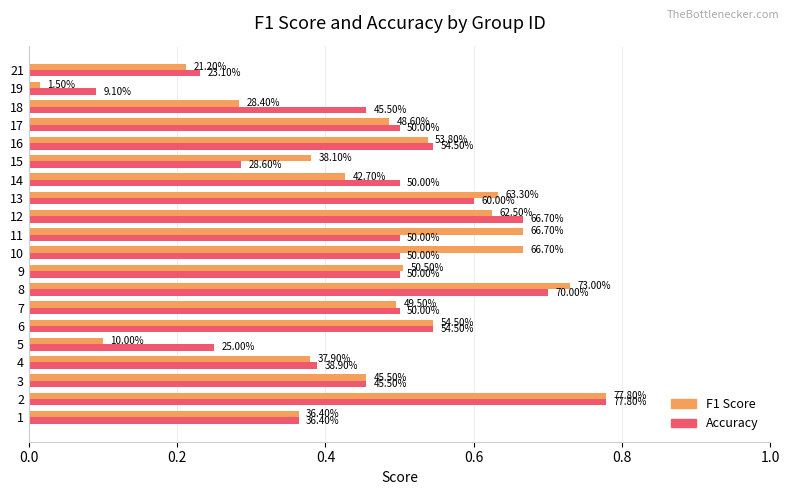

What are all the series names shown in the legend?

F1 Score, Accuracy